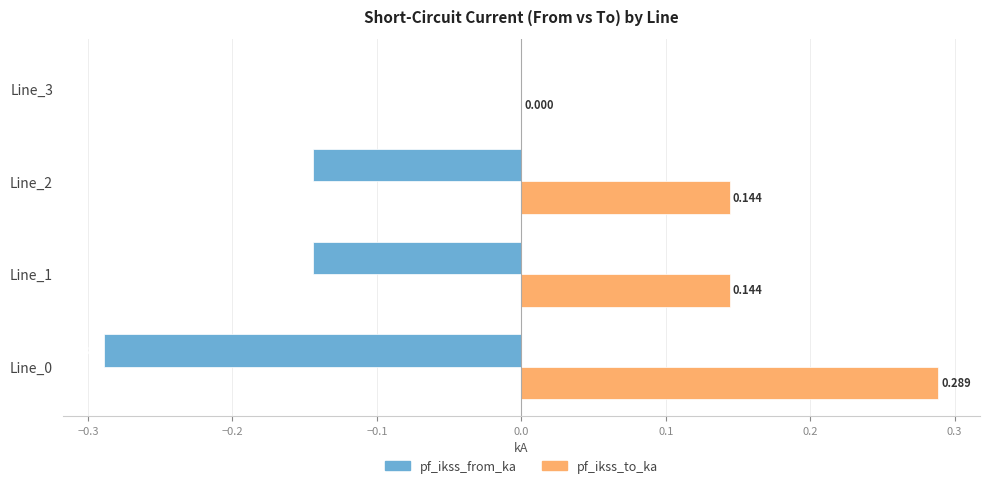

Which series has the largest total across all categories?

pf_ikss_to_ka